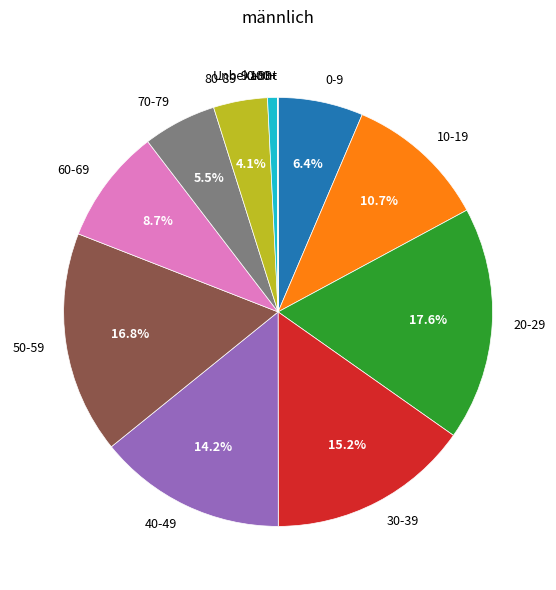

Is there a majority slice in this chart?

No